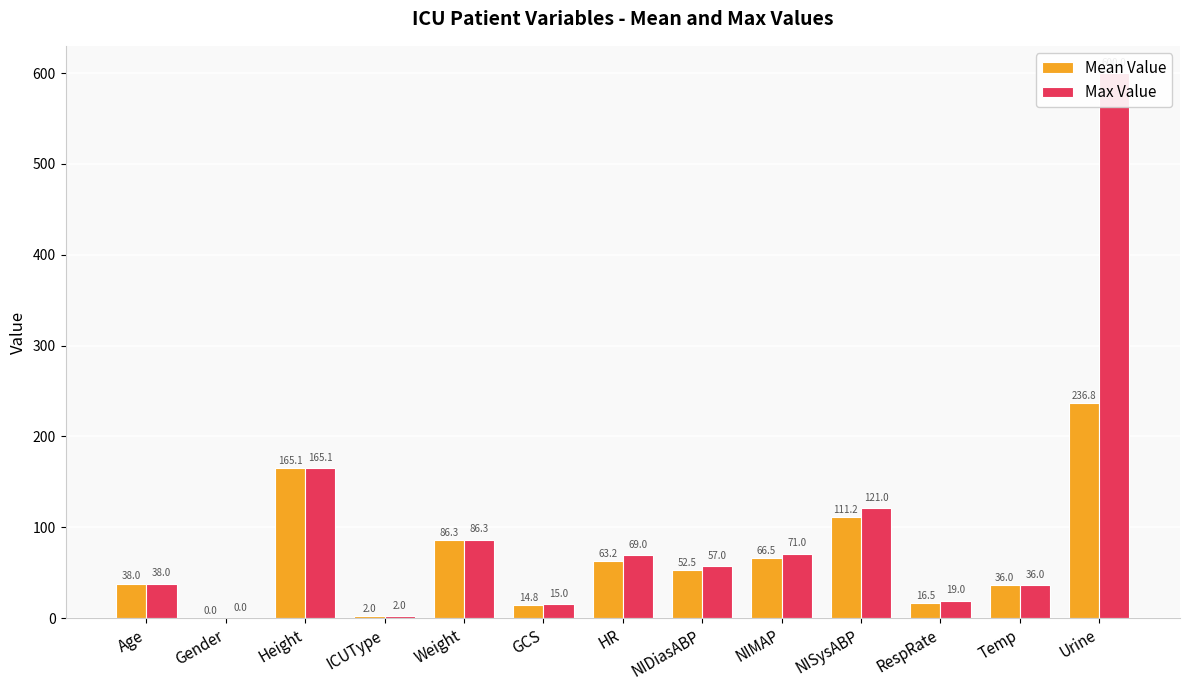

What is the average value of the Mean Value series?

68.4